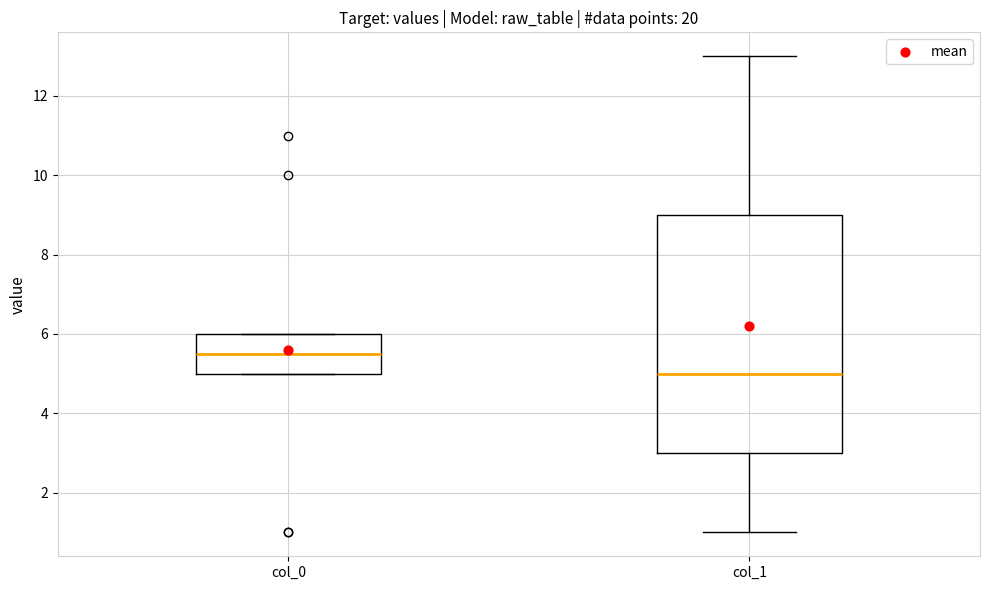

Which box's median line is the highest?

col_0